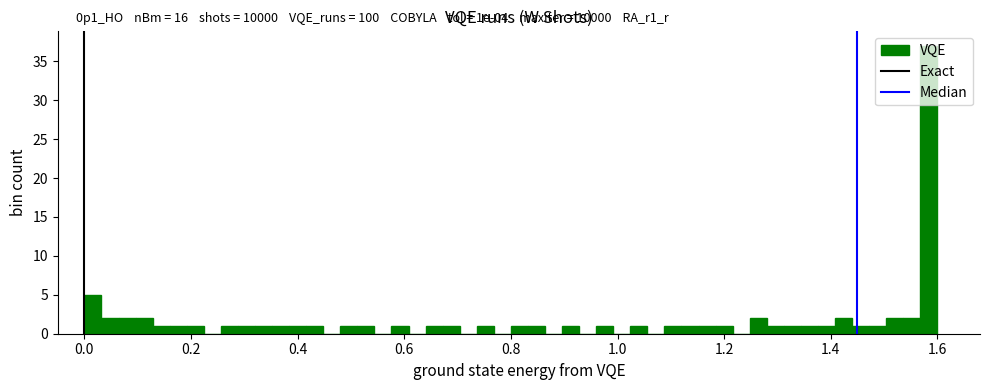

Read against the x-axis, roughly where is the centre of the tallest bar?

1.58